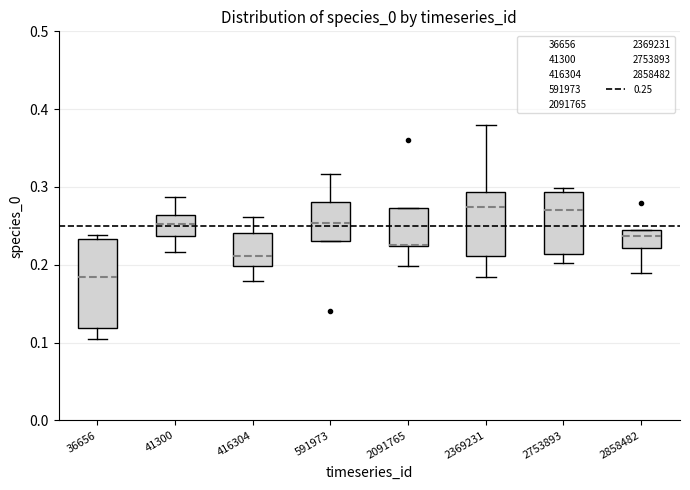

Reading left to right, read every box against the y-axis: the position of its median line, the range the box covers, and the ends of its whiskers. The values are not printed on the chart, so give them approximately, as read against the axis.

36656: median 0.18, box 0.12 to 0.23, whiskers 0.10 to 0.24
41300: median 0.25, box 0.24 to 0.26, whiskers 0.22 to 0.29
416304: median 0.21, box 0.20 to 0.24, whiskers 0.18 to 0.26
591973: median 0.25, box 0.23 to 0.28, whiskers 0.23 to 0.32
2091765: median 0.23 (drawn on the box's lower edge), box 0.22 to 0.27, whiskers 0.20 to 0.27
2369231: median 0.27, box 0.21 to 0.29, whiskers 0.18 to 0.38
2753893: median 0.27, box 0.21 to 0.29, whiskers 0.20 to 0.30
2858482: median 0.24 (just below the box's upper edge), box 0.22 to 0.24, whiskers 0.19 to 0.24